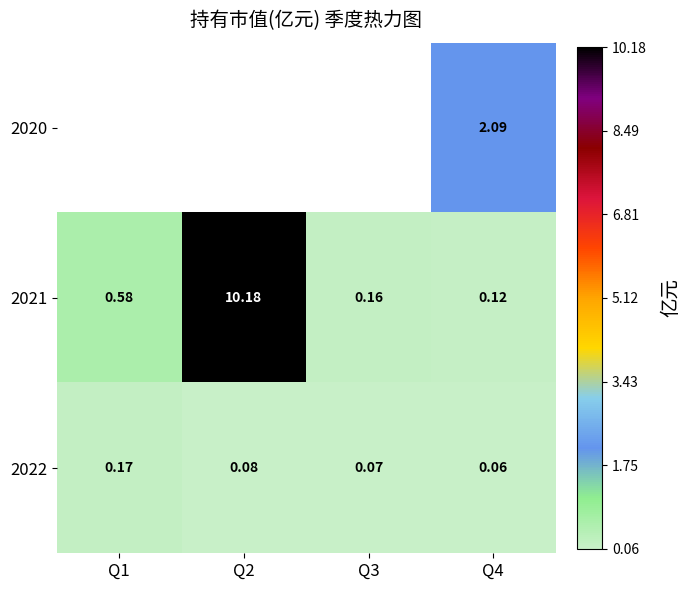

Is it true that 2021 equals 10.2 at Q2?

True